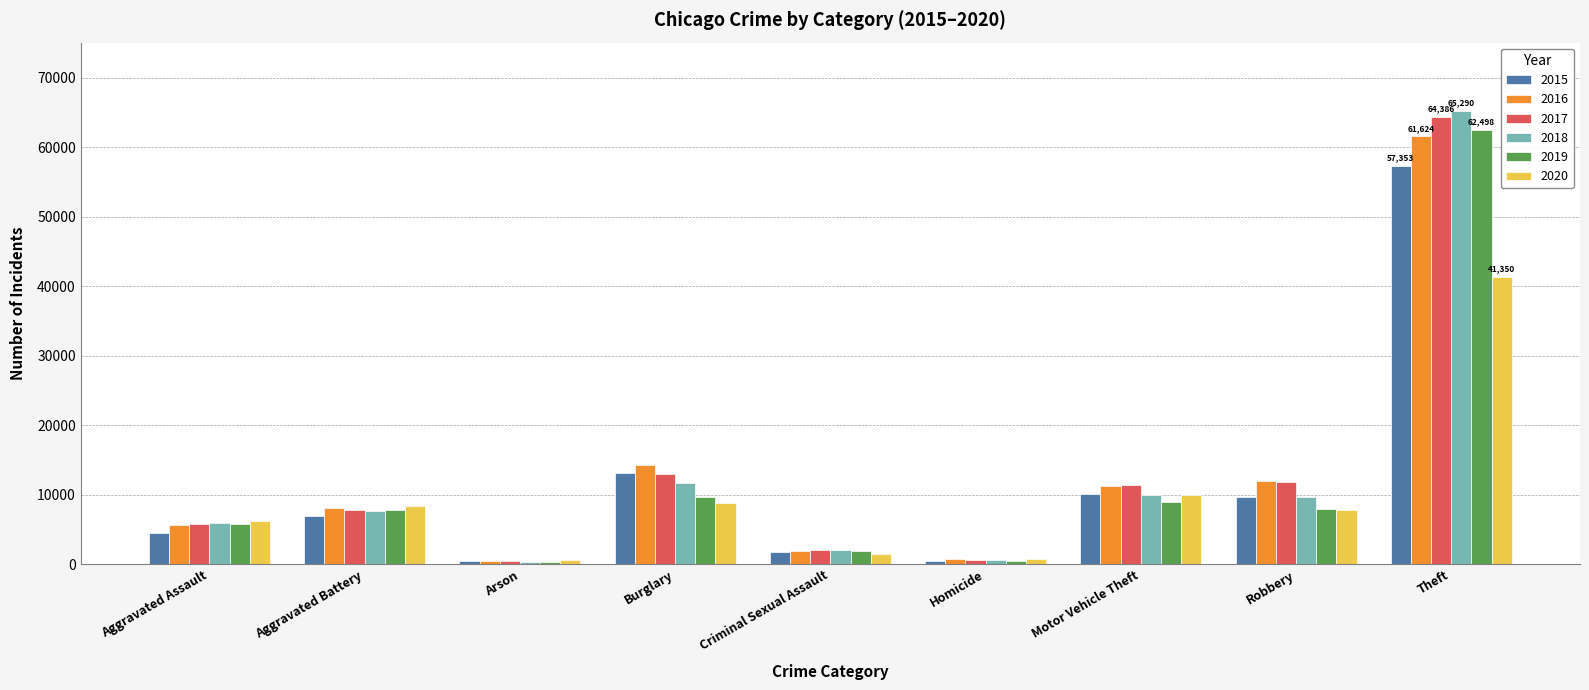

What is the difference between the highest and lowest values at Aggravated Assault?

1785